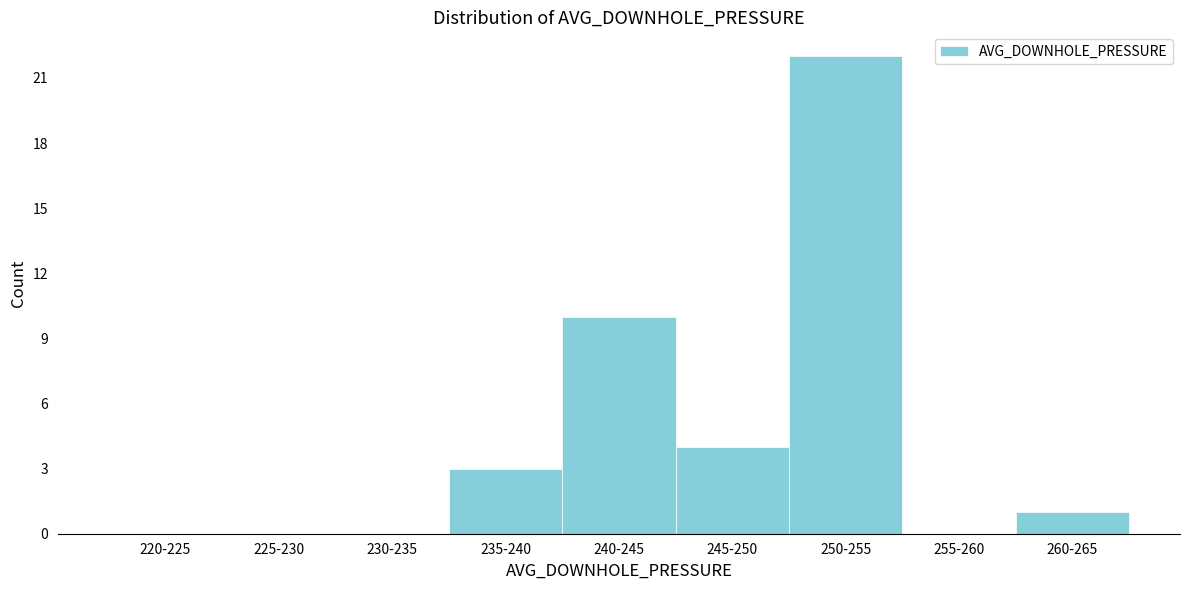

Reading left to right, transcribe all the data shown in this chart.

220-225=0	225-230=0	230-235=0	235-240=3	240-245=10	245-250=4	250-255=22	255-260=0	260-265=1